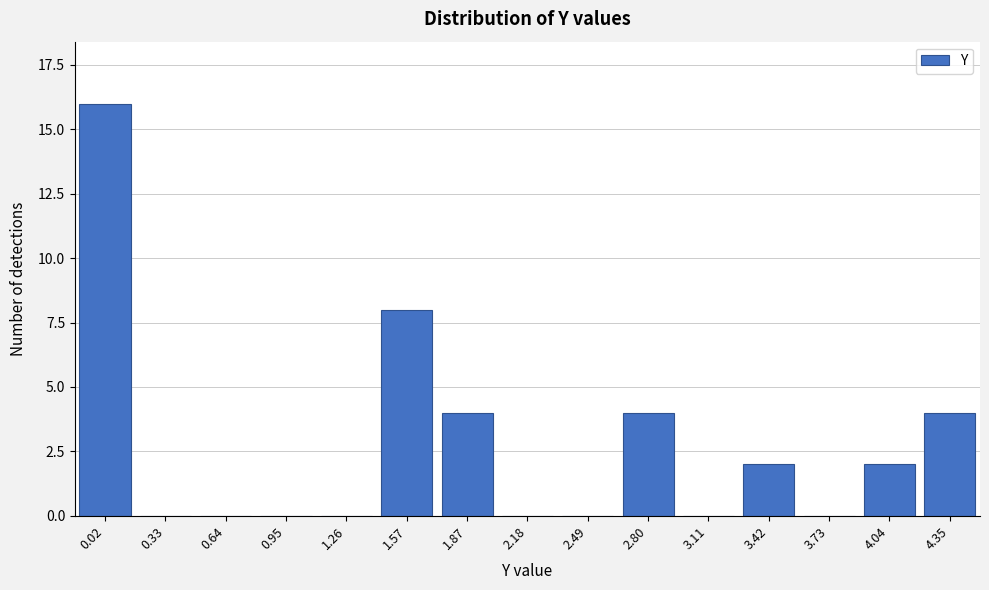

Reading left to right, transcribe all the data shown in this chart.

0.02=16	0.33=0	0.64=0	0.95=0	1.26=0	1.57=8	1.87=4	2.18=0	2.49=0	2.80=4	3.11=0	3.42=2	3.73=0	4.04=2	4.35=4